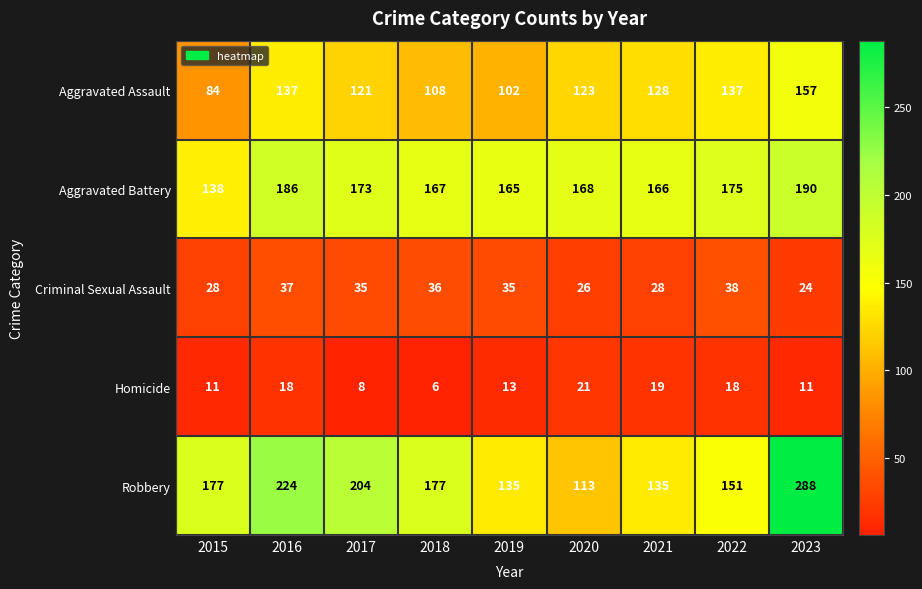

At which label does Criminal Sexual Assault reach its peak?

2022